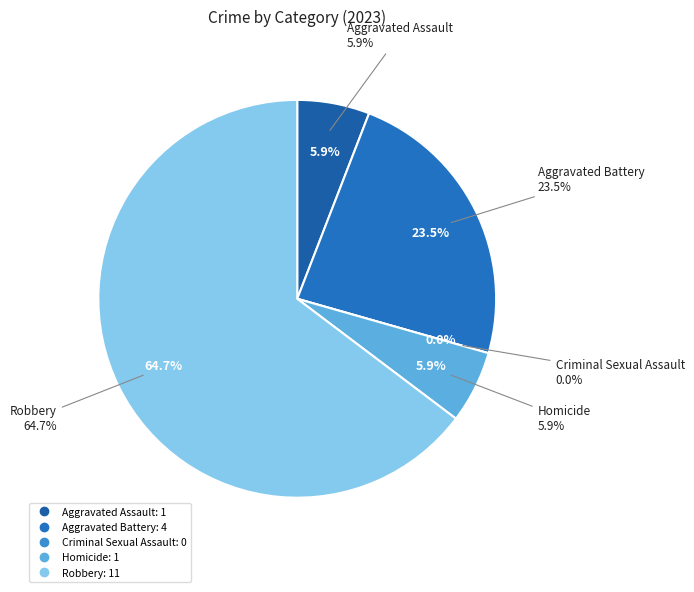

What percentage is NOT represented by Criminal Sexual Assault?

100.0%